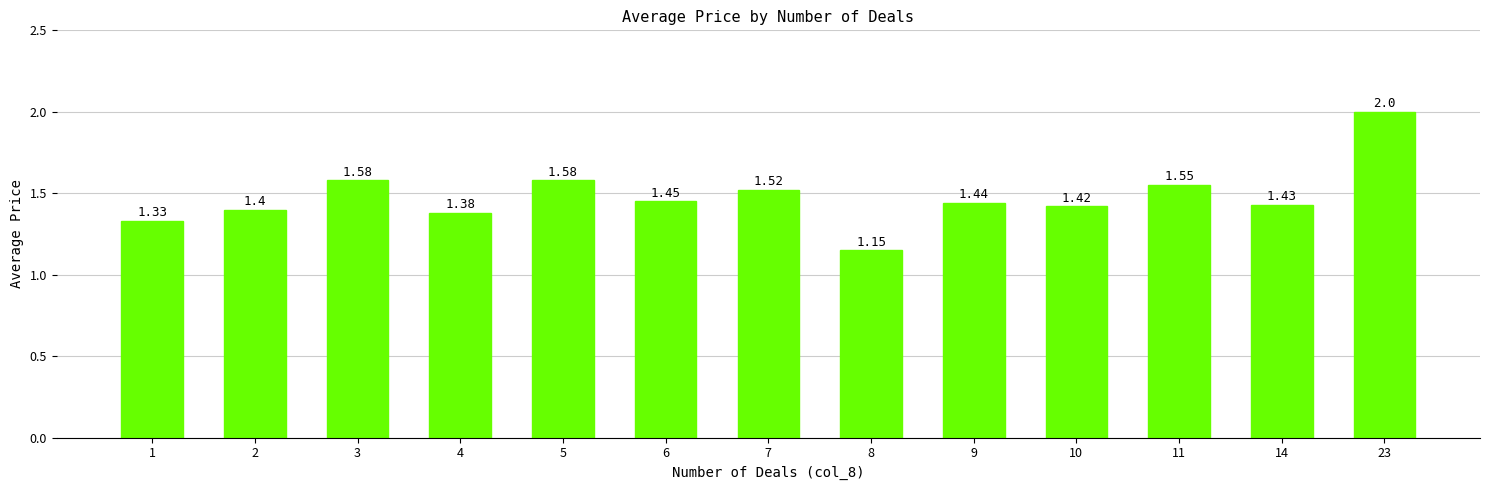

What is the value of the 12th bar from the left?

1.4